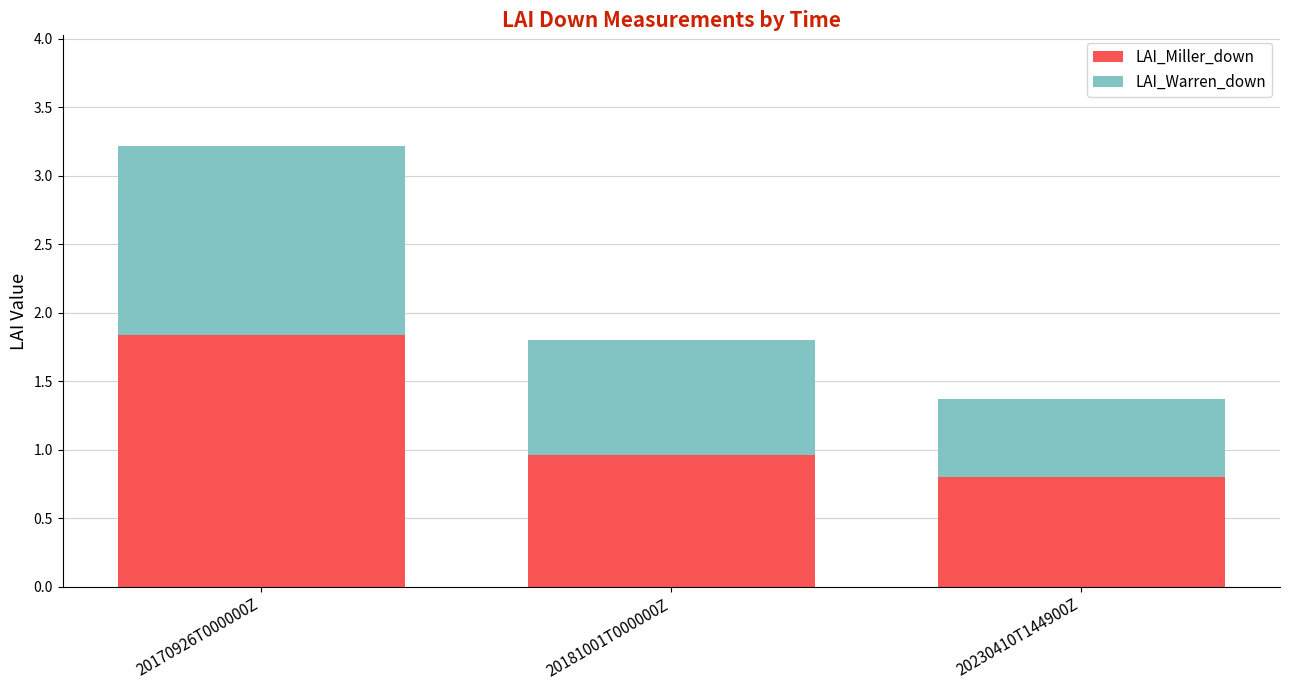

At which category is the sum across all series the highest?

20170926T000000Z